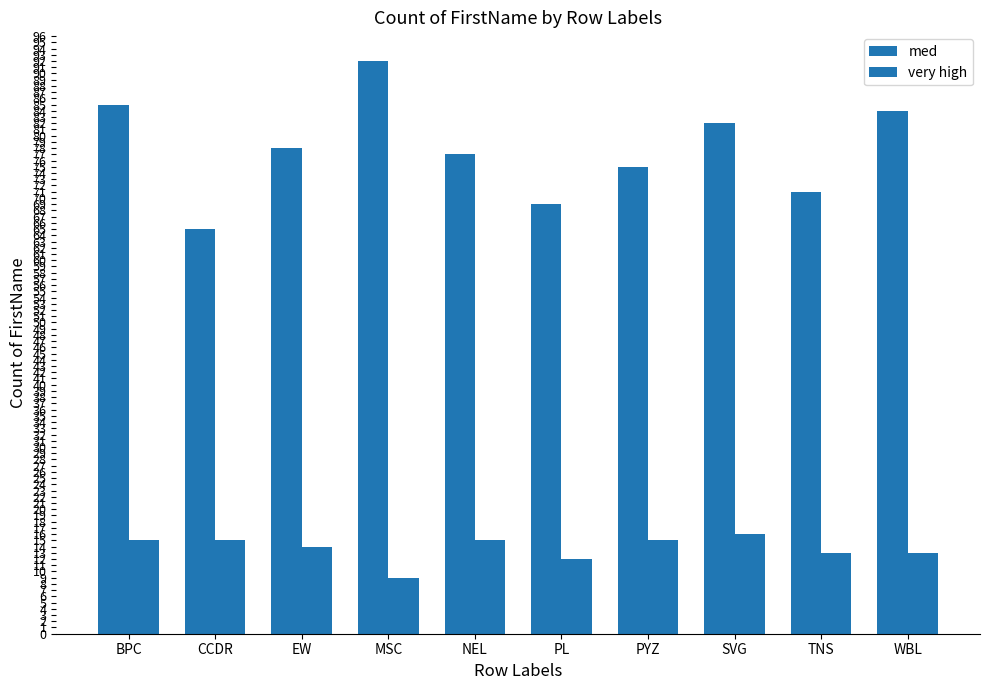

What is the label of the 10th bar from the left?

WBL